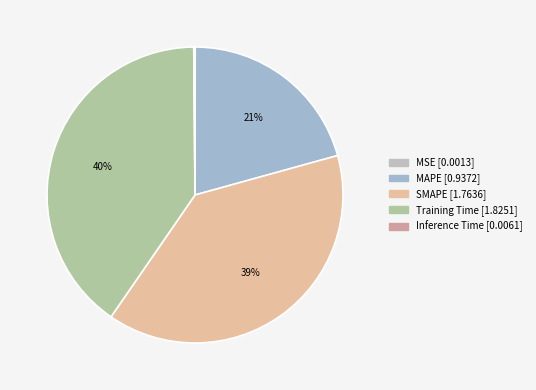

Does Inference Time represent more than half of the total?

No